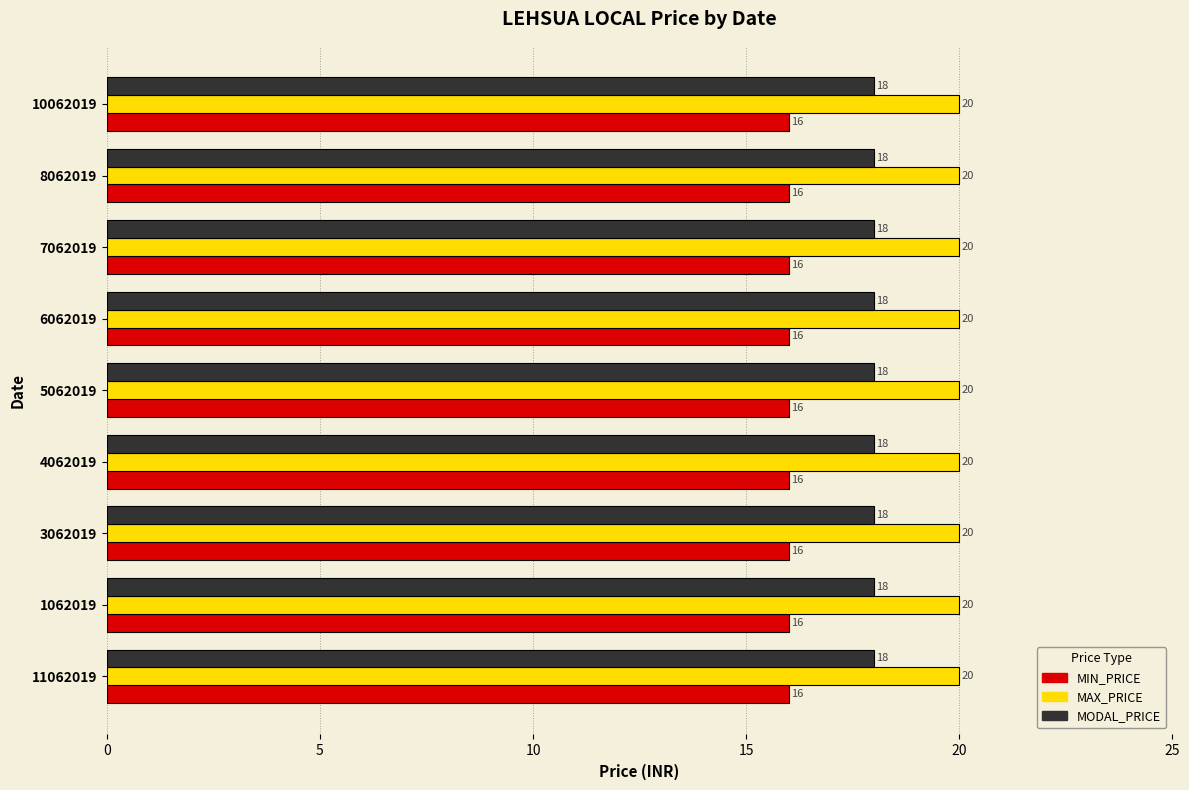

Which series has the largest total across all categories?

MAX_PRICE